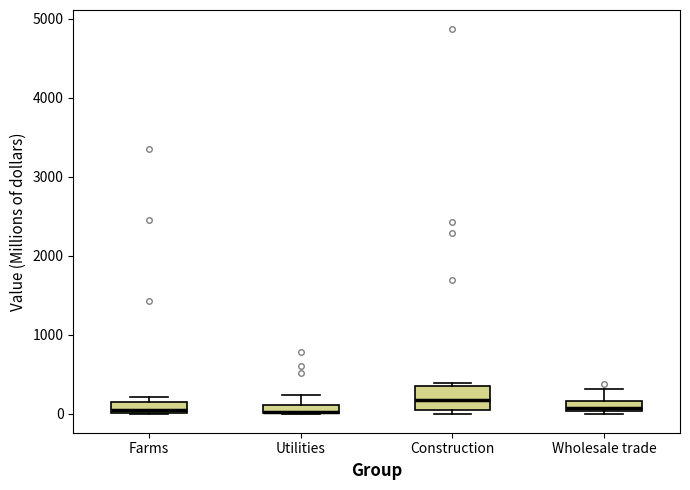

Which box is the tallest, from its lower edge to its upper edge?

Construction